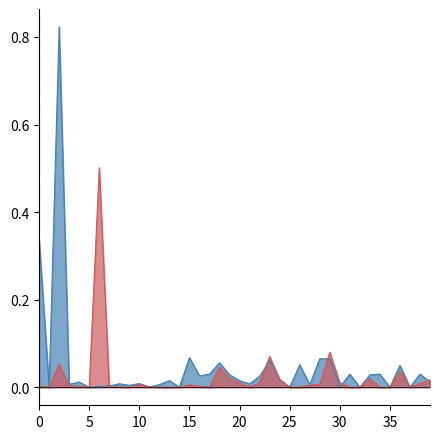

How many lines are shown in the chart?

2